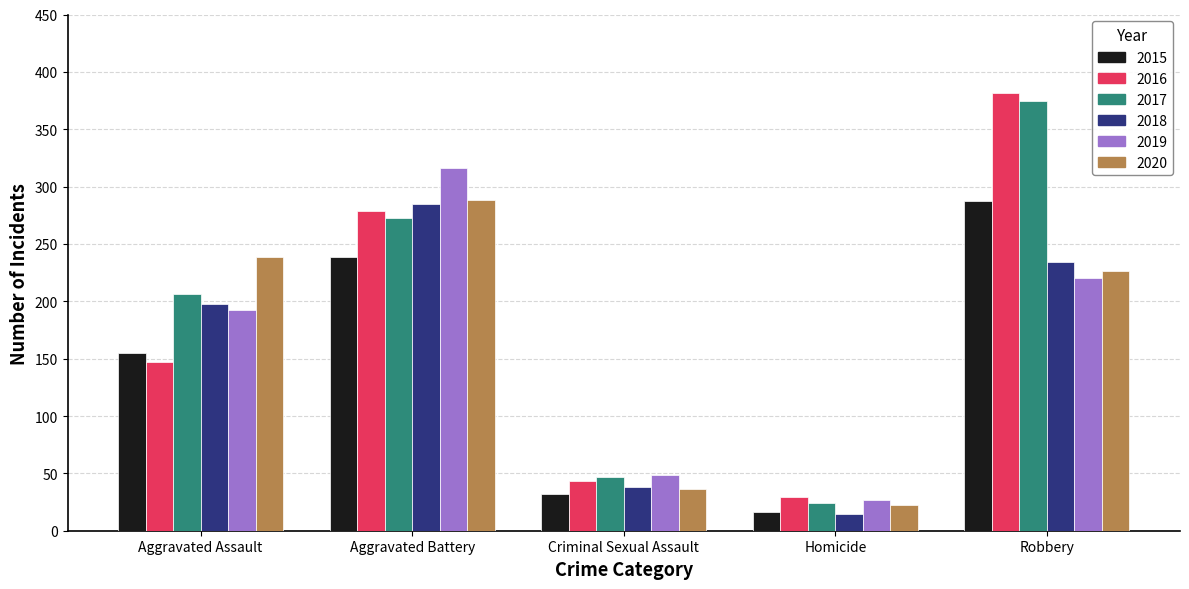

At how many categories does at least one series exceed 129?

3